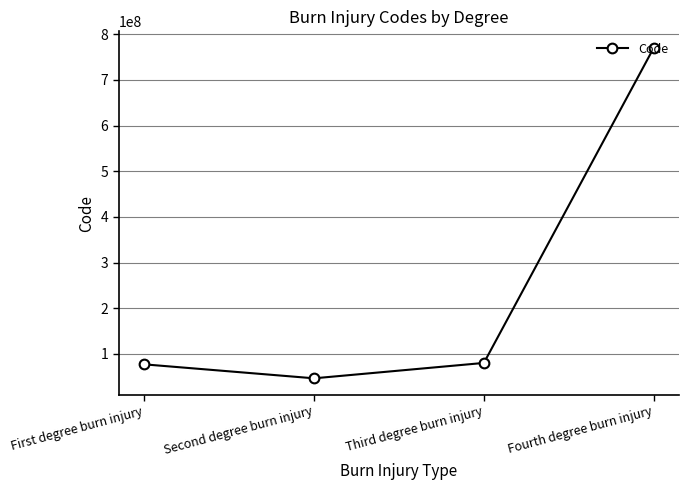

What is the value of the 4th point from the left?

770400008